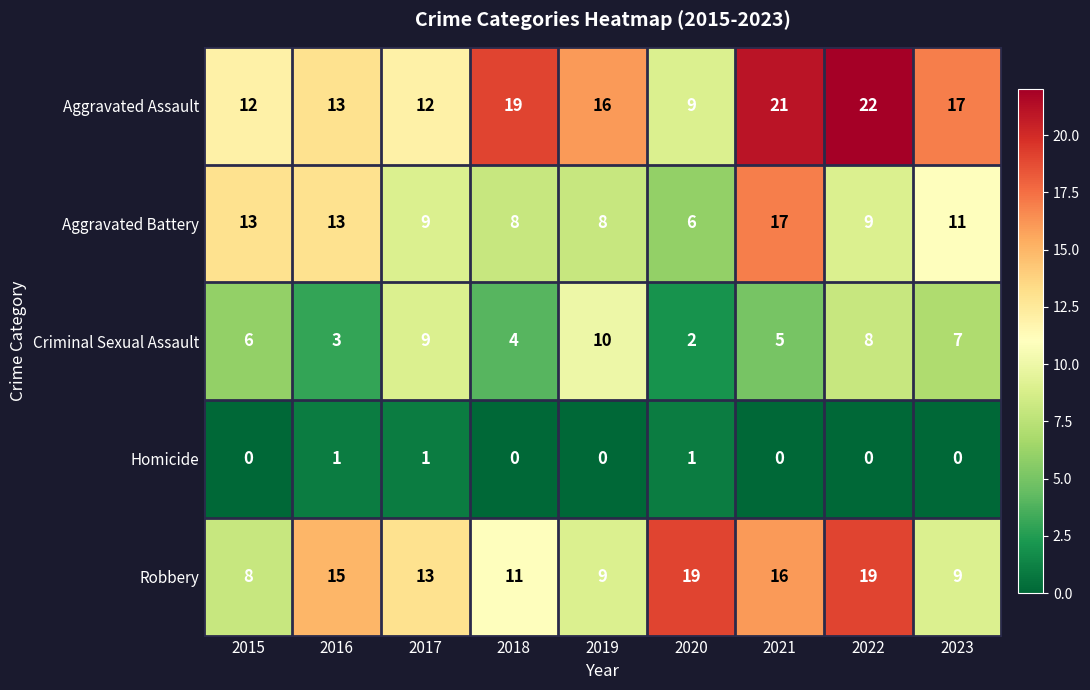

What is the sum of all Homicide values?

3